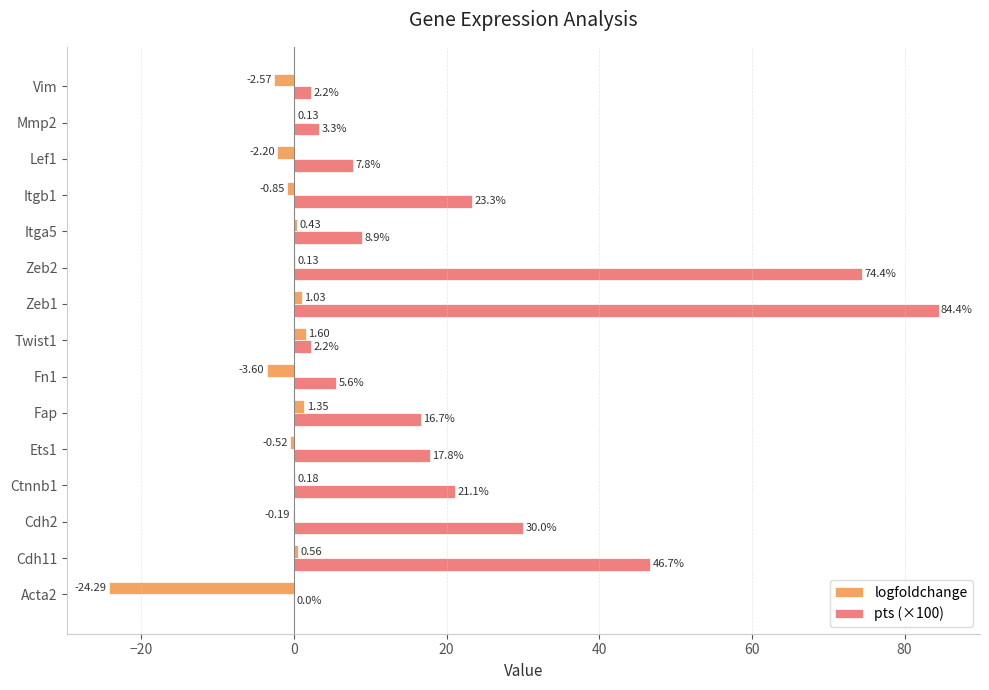

What is the maximum value shown in the chart?

84.4